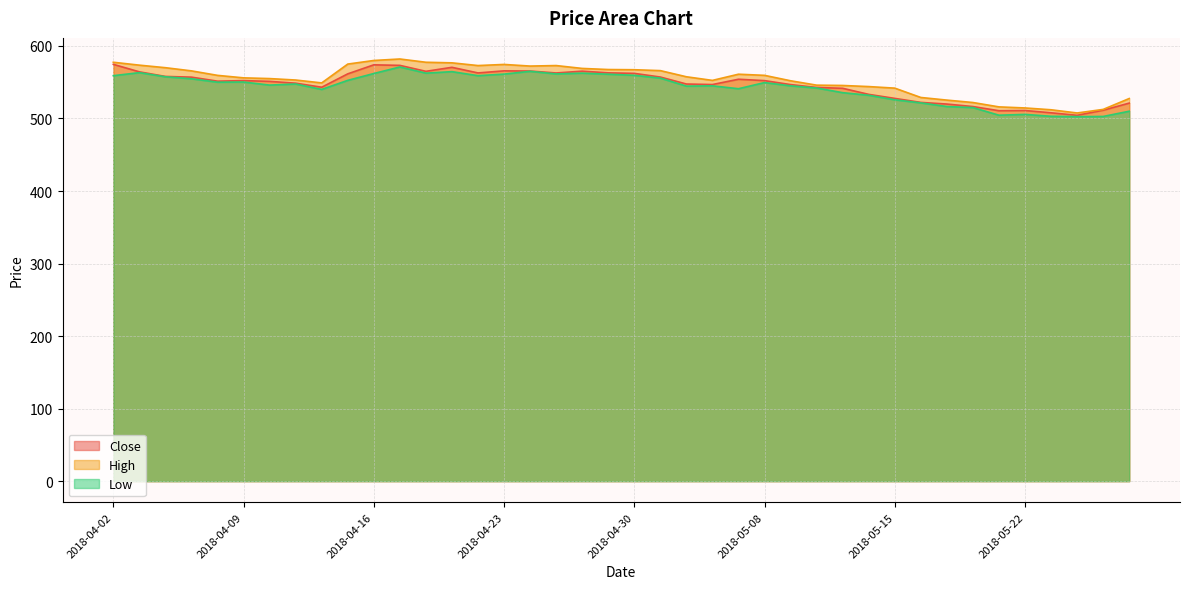

How many lines are shown in the chart?

3